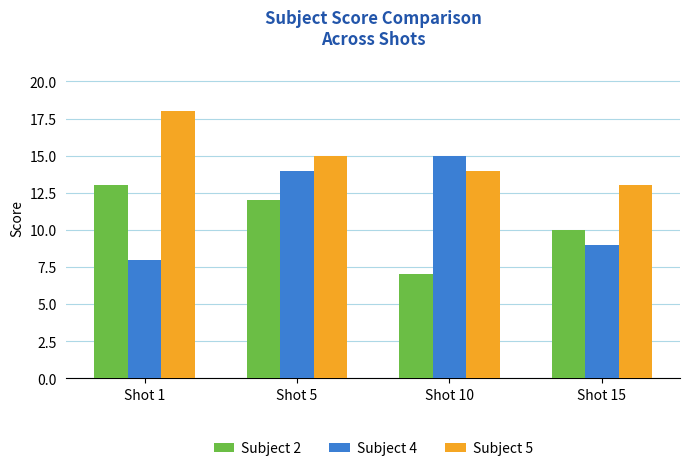

Which category has the lowest value in the Subject 2 series?

Shot 10